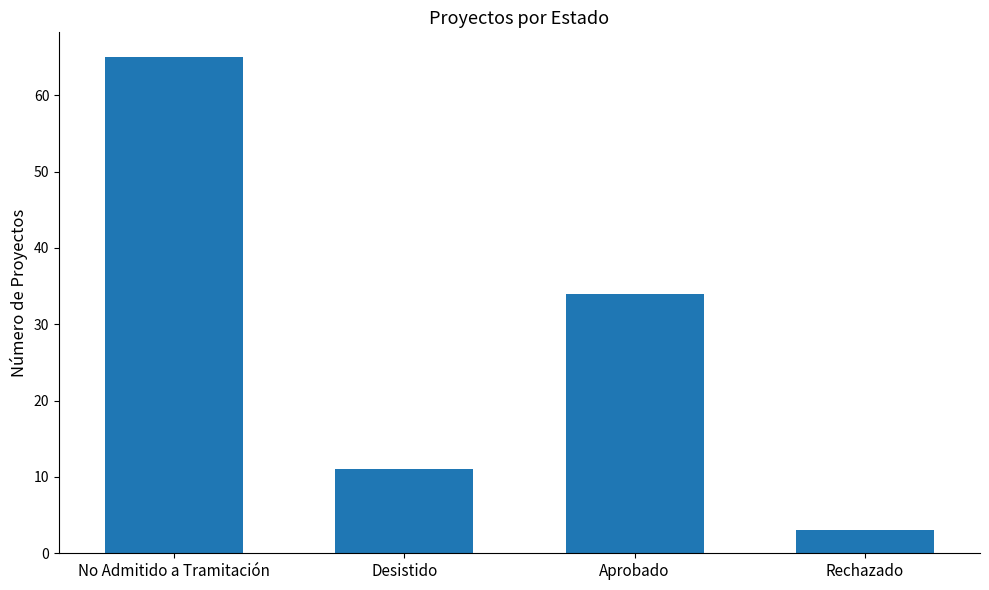

What is the minimum value shown in the chart?

3